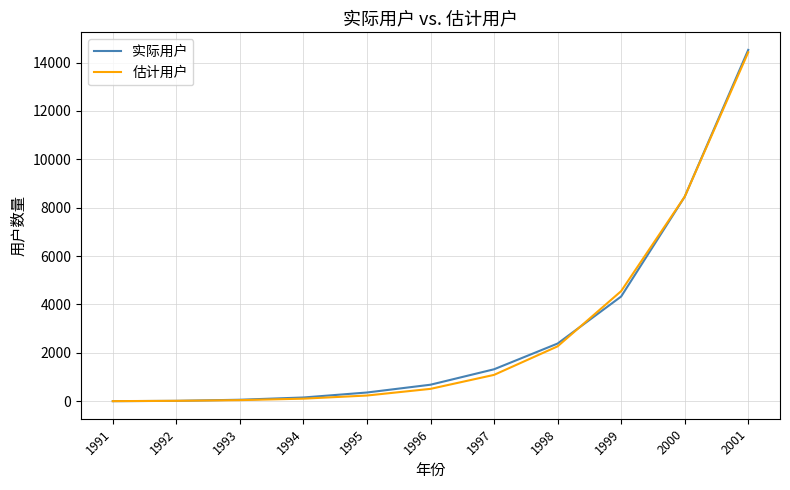

Where does the 估计用户 series first go above 513?

1996